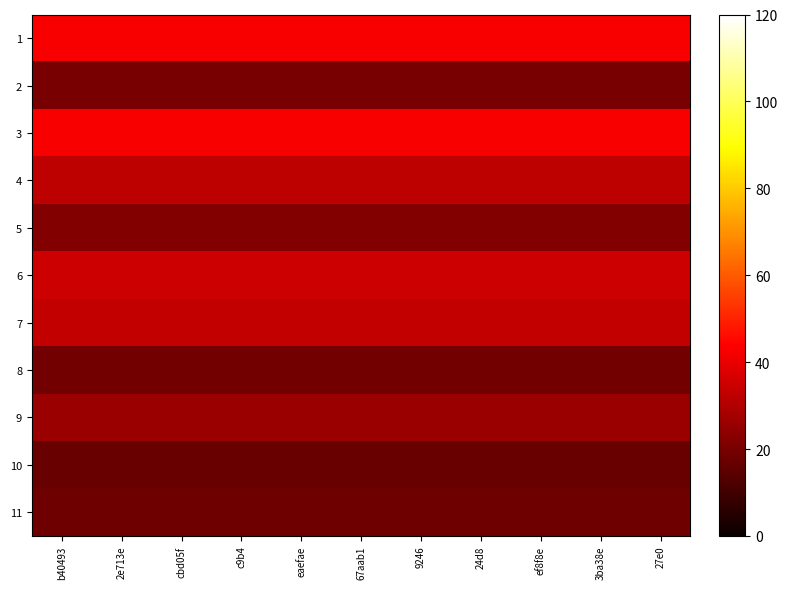

Is it true that 11 equals 29 at 24d8?

False